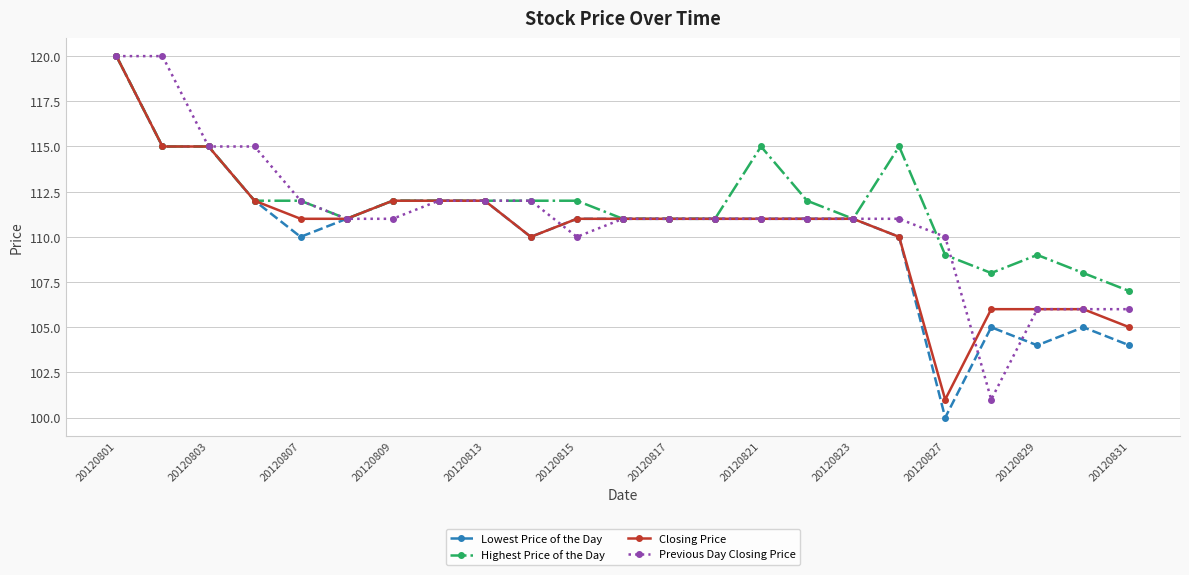

Rank the series by their average value, from lowest to highest.

Lowest Price of the Day, Closing Price, Previous Day Closing Price, Highest Price of the Day